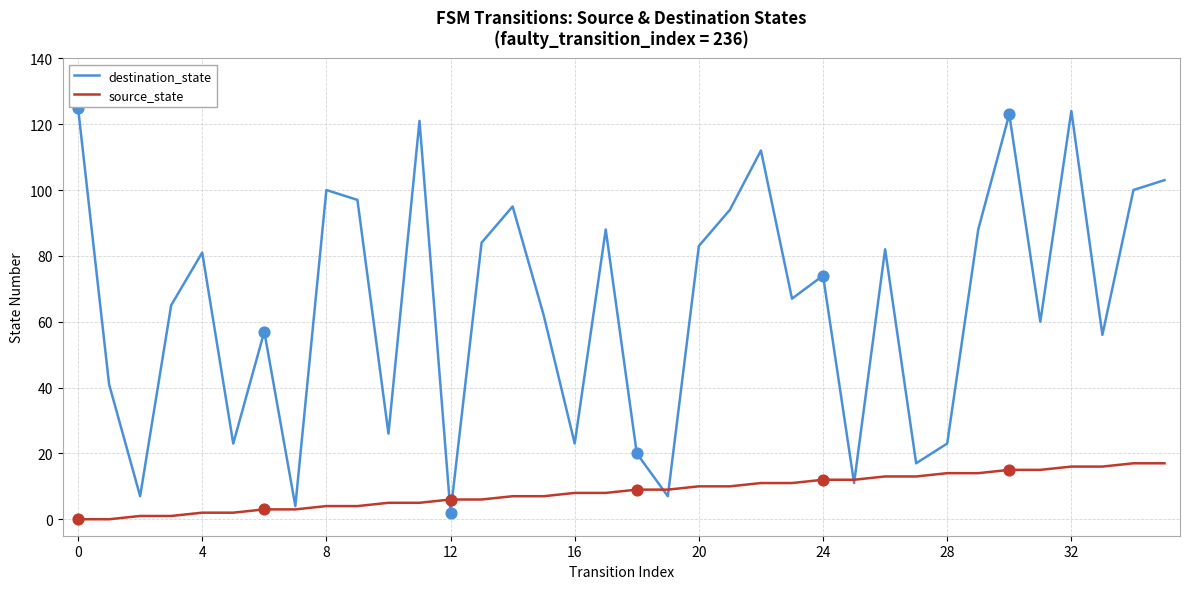

What are all the series names shown in the legend?

destination_state, source_state